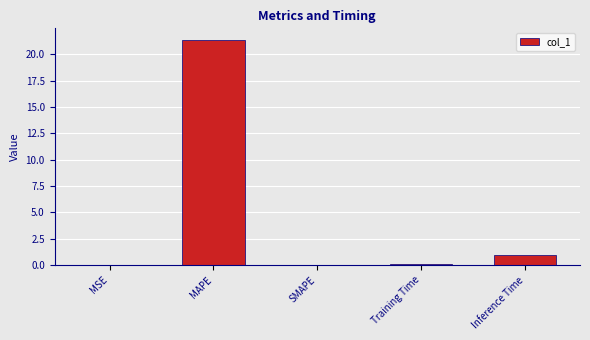

Which category has the highest value across all series?

MAPE